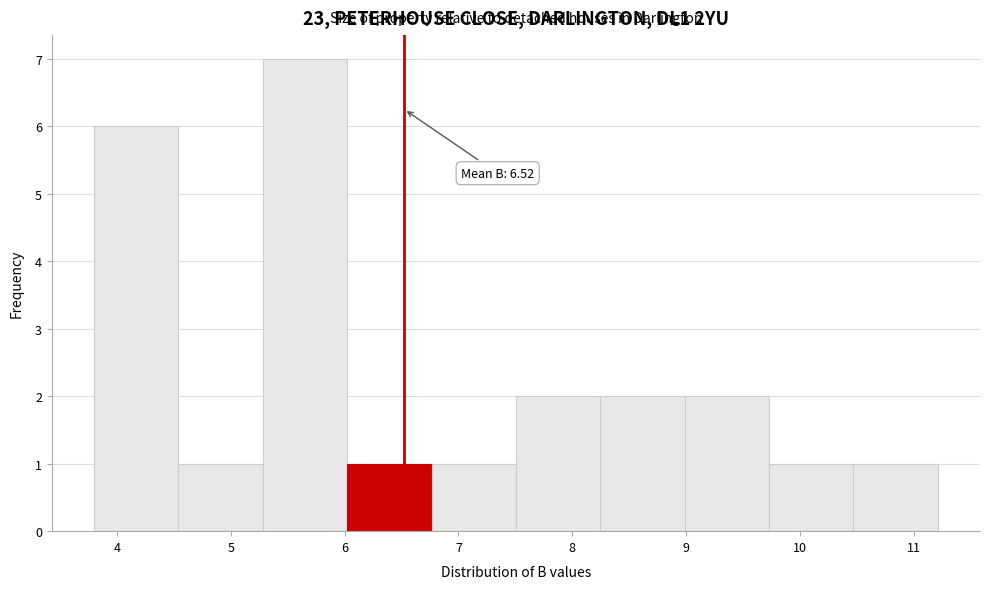

Which range on the x-axis has the tallest bar?

5.3 to 6.0